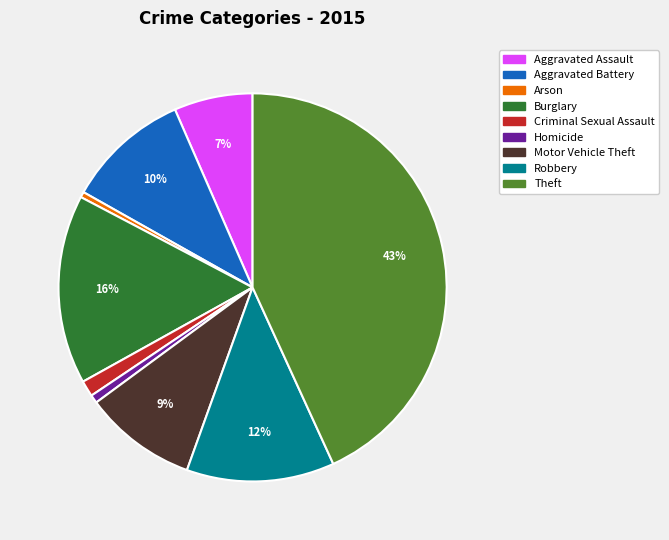

Is it true that Arson is 0% of the pie?

True